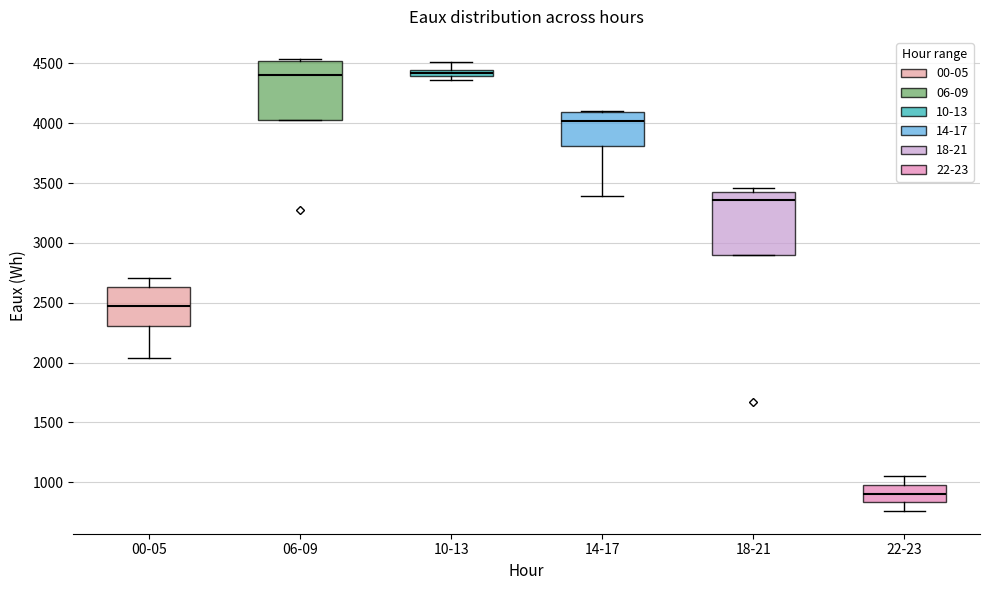

Where is the lower edge of the box for 18-21 on the y-axis? The values are not printed on the chart, so give them approximately, as read against the axis.

2900